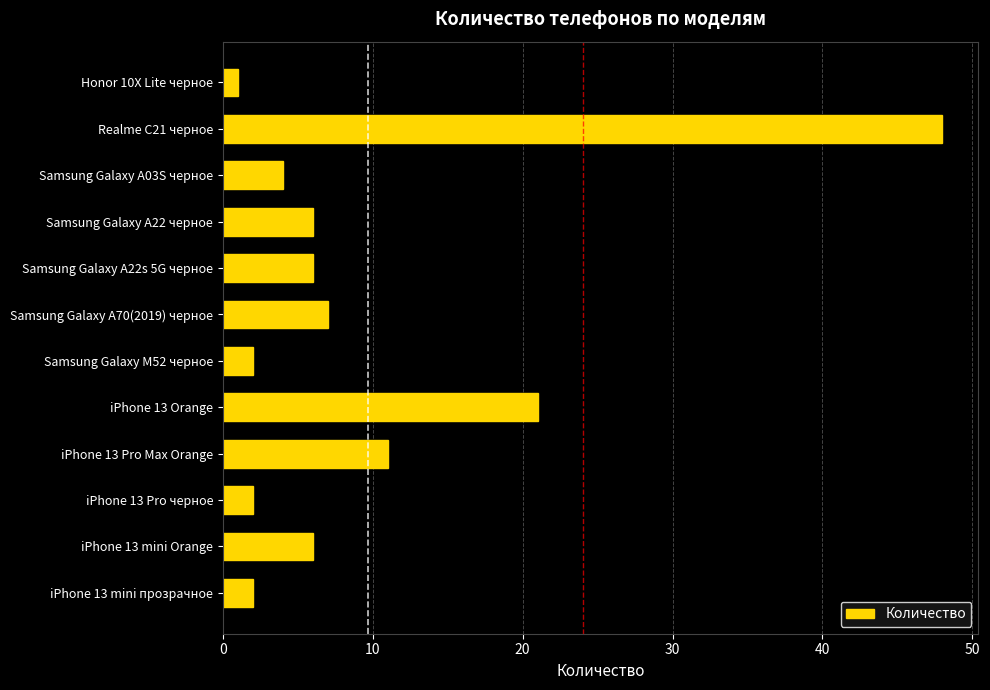

How many data points does each series have?

12